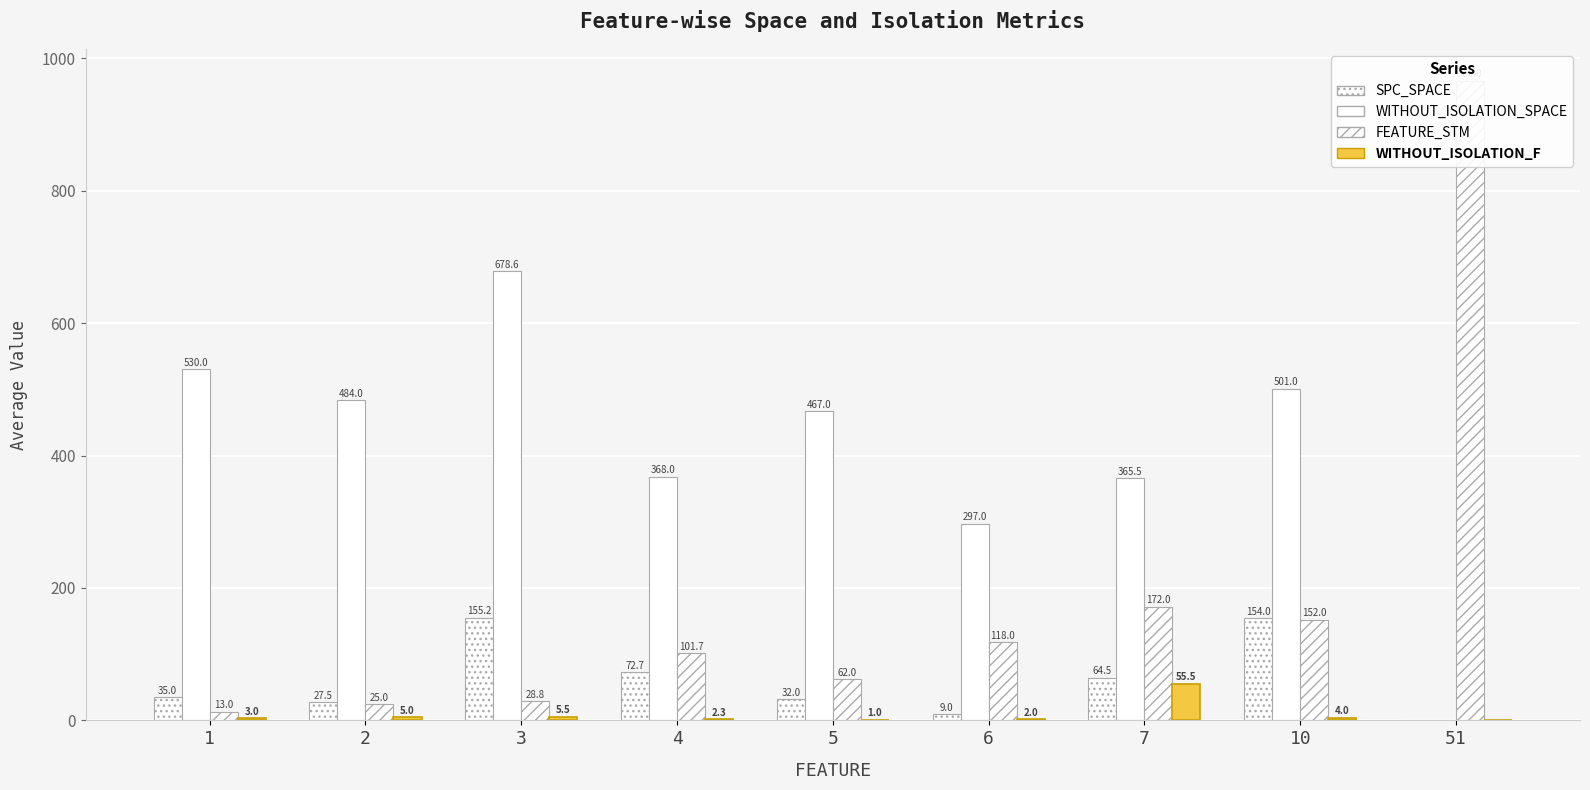

Is the value of WITHOUT_ISOLATION_SPACE at 51 greater than the value of FEATURE_STM at 6?

No